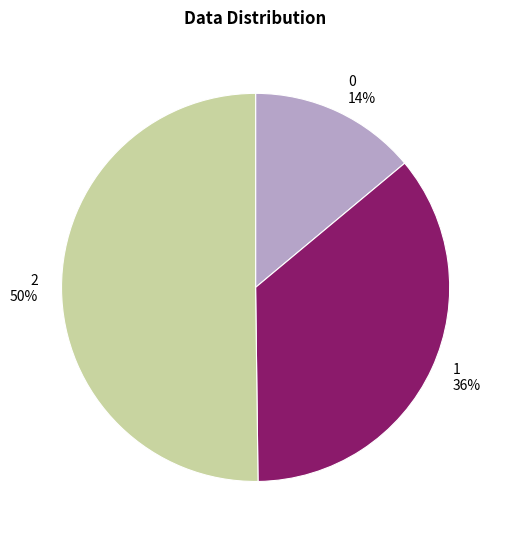

How many segments does this pie chart have?

3